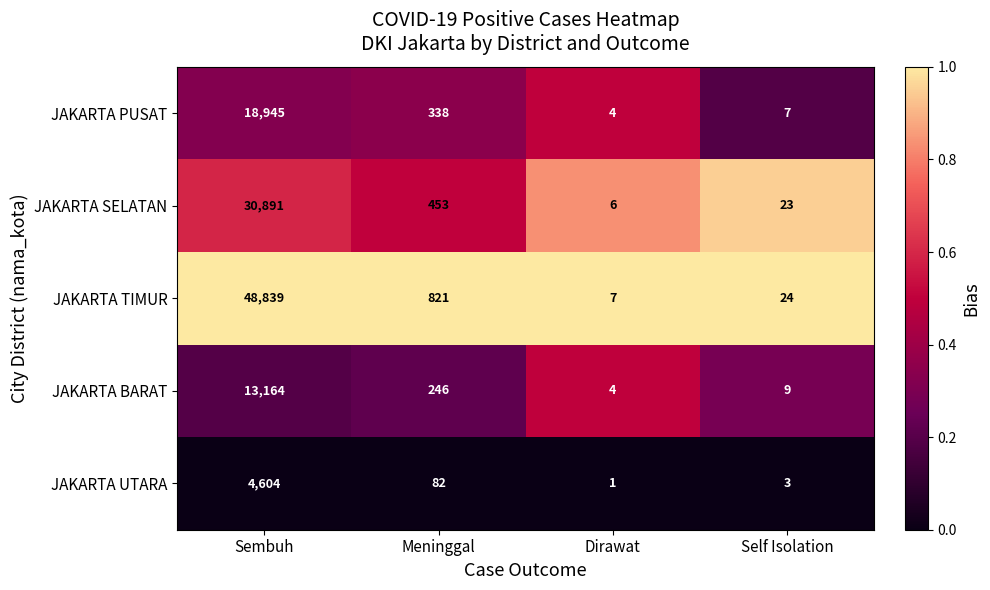

What is the difference between the maximum and minimum values in the JAKARTA UTARA series?

4603